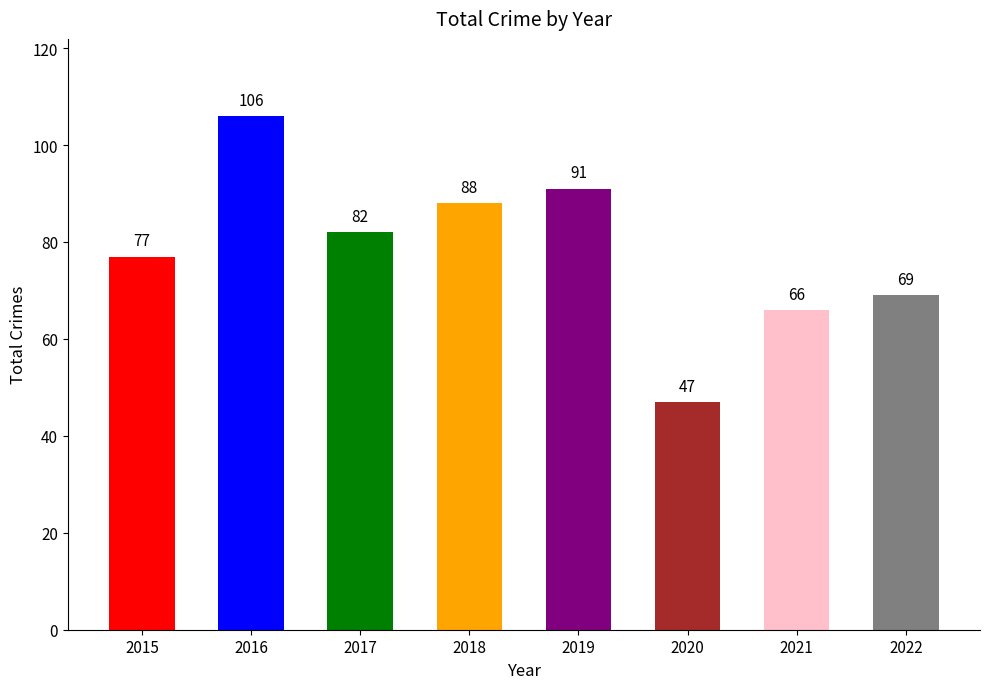

Approximately how many times larger is the value at 2018 compared to 2019?

1.0